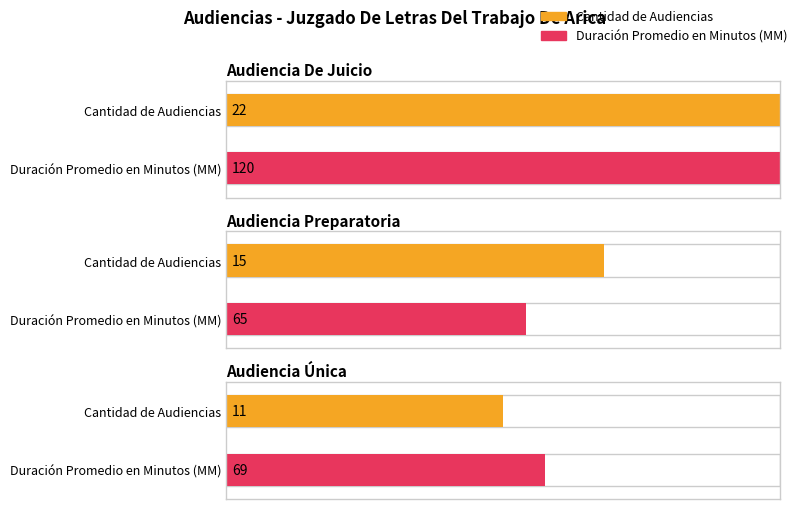

Which category has the highest value in the Cantidad de Audiencias series?

Audiencia De Juicio